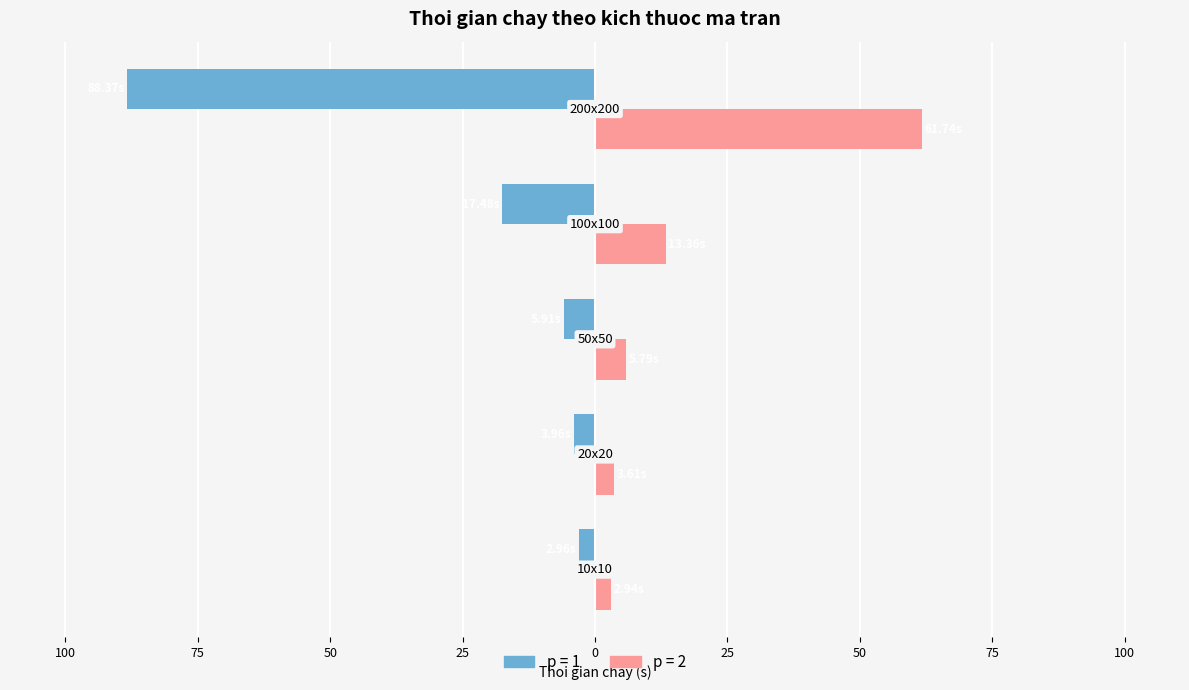

What are all the series names shown in the legend?

p = 1, p = 2